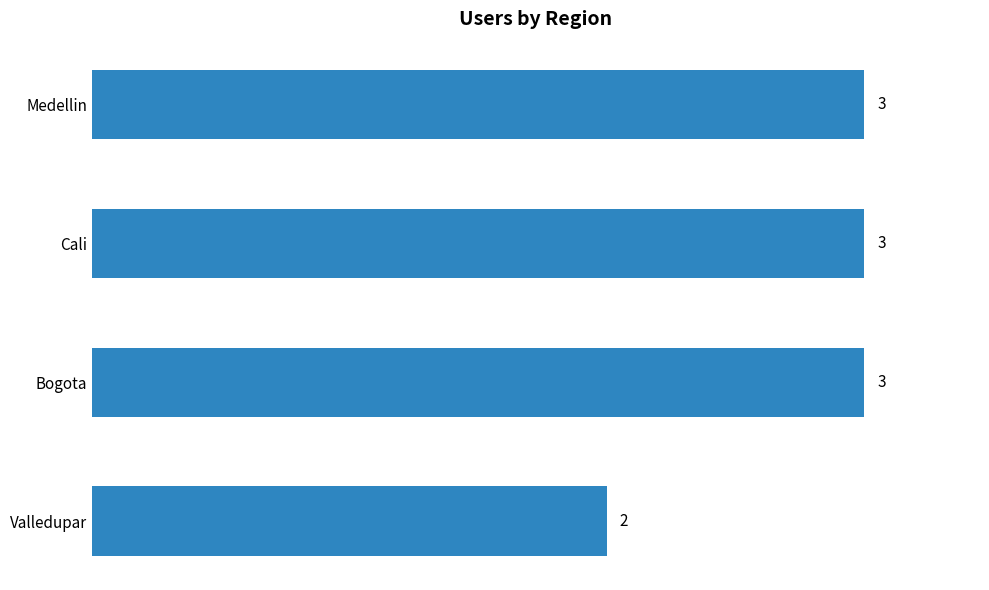

What position from the top is Cali?

2